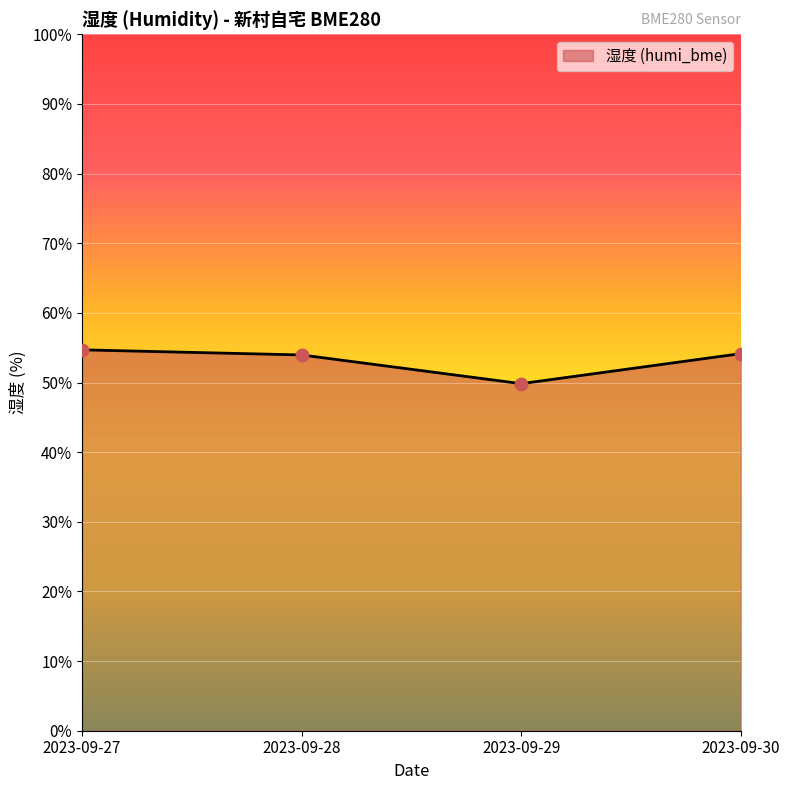

Approximately how many times larger is the value at 2023-09-27 compared to 2023-09-28?

1.0